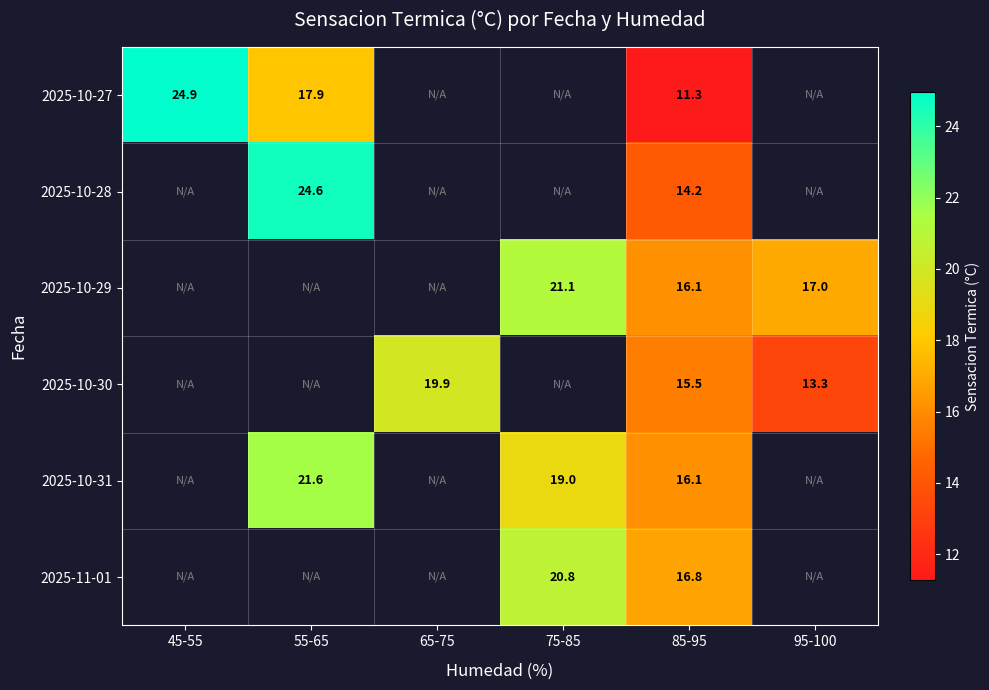

List the labels in order of 2025-10-29 value, largest first.

45-55, 55-65, 65-75, 75-85, 95-100, 85-95